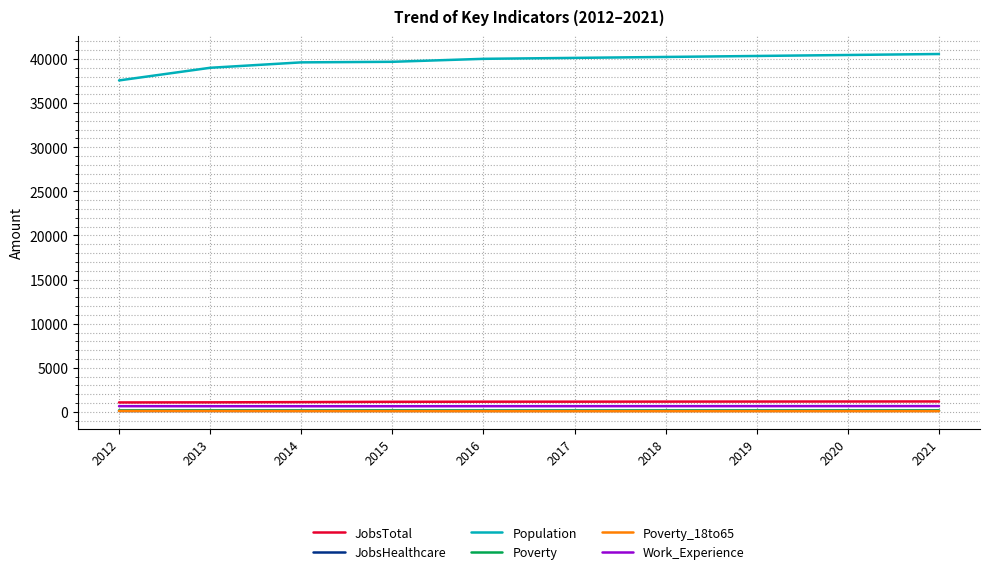

What is the minimum value for Work_Experience?

646